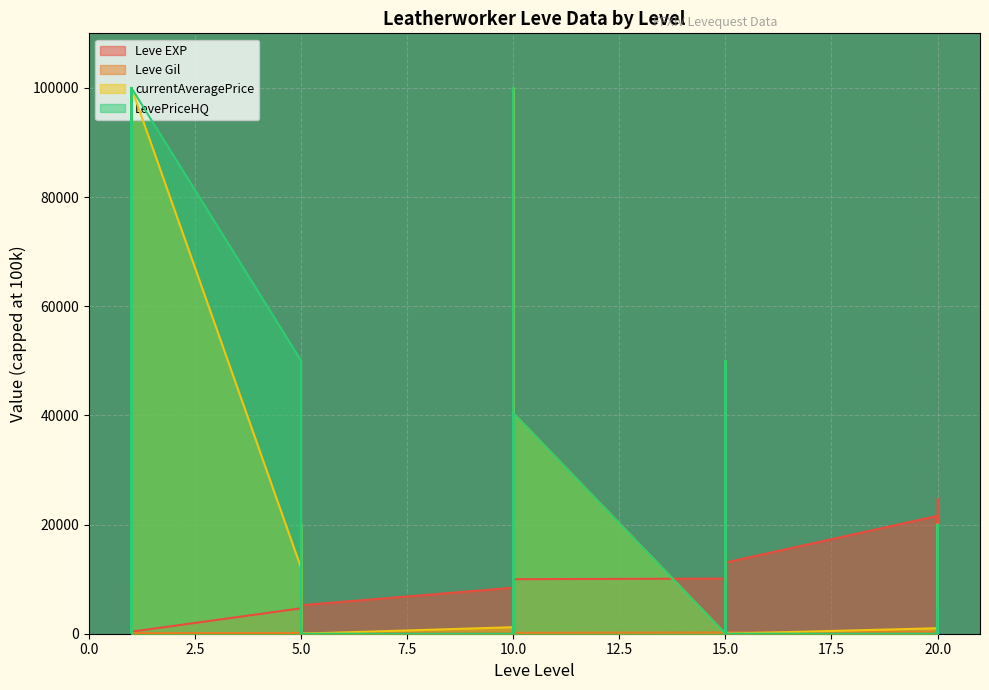

At which label is Leve Gil closest to 225?

5